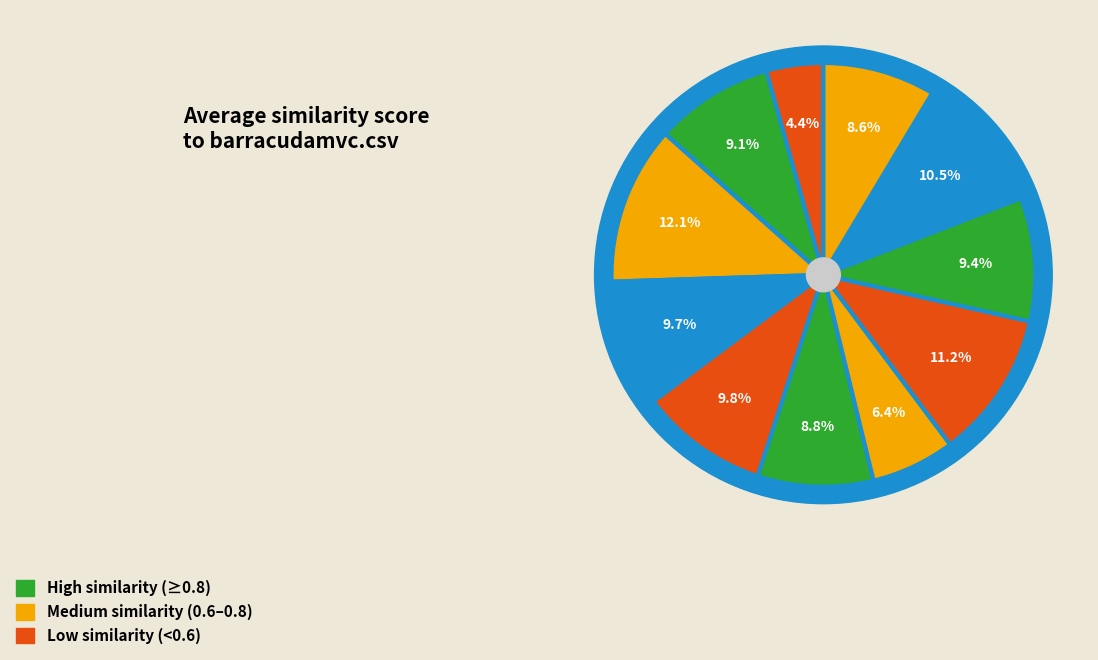

How many slices are in this pie chart?

11